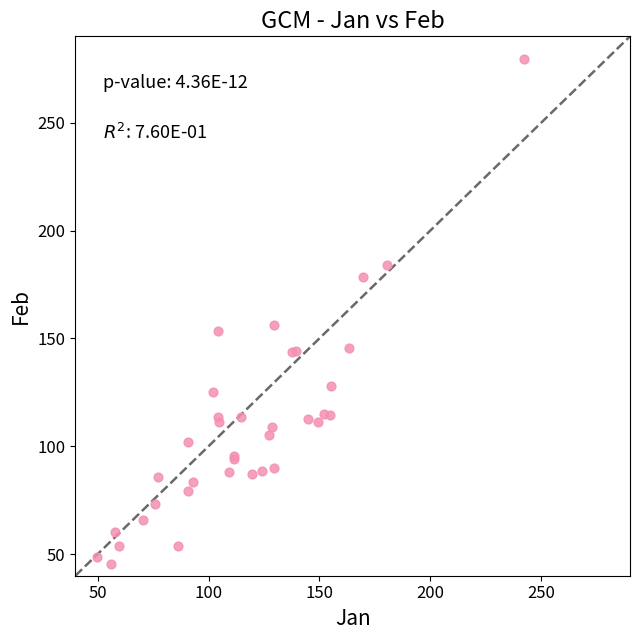

What Y value in the scatter plot is closest to 162?

156.3